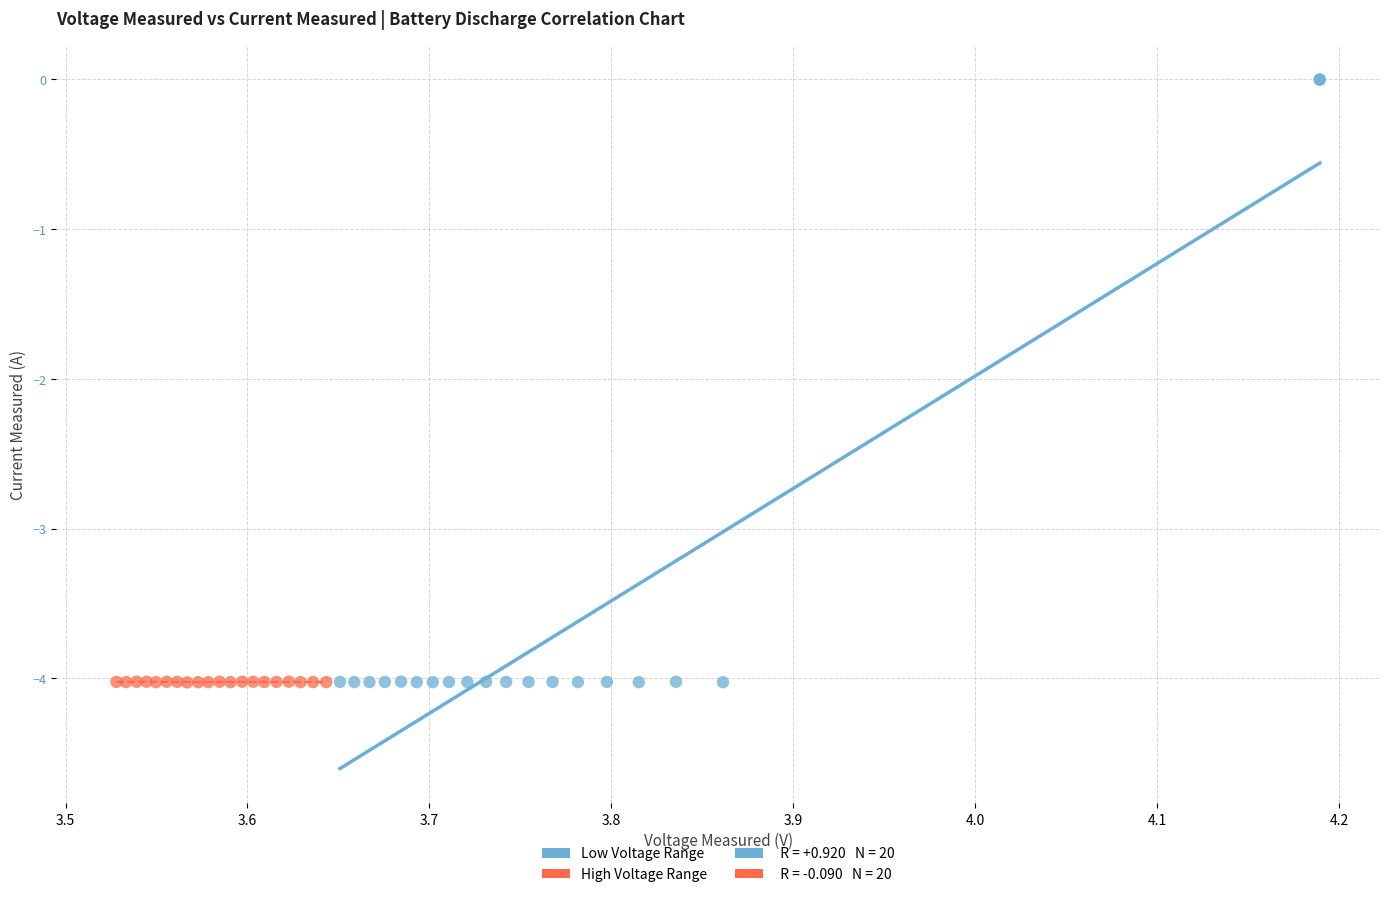

Which series reaches the maximum Y coordinate?

Low Voltage Range